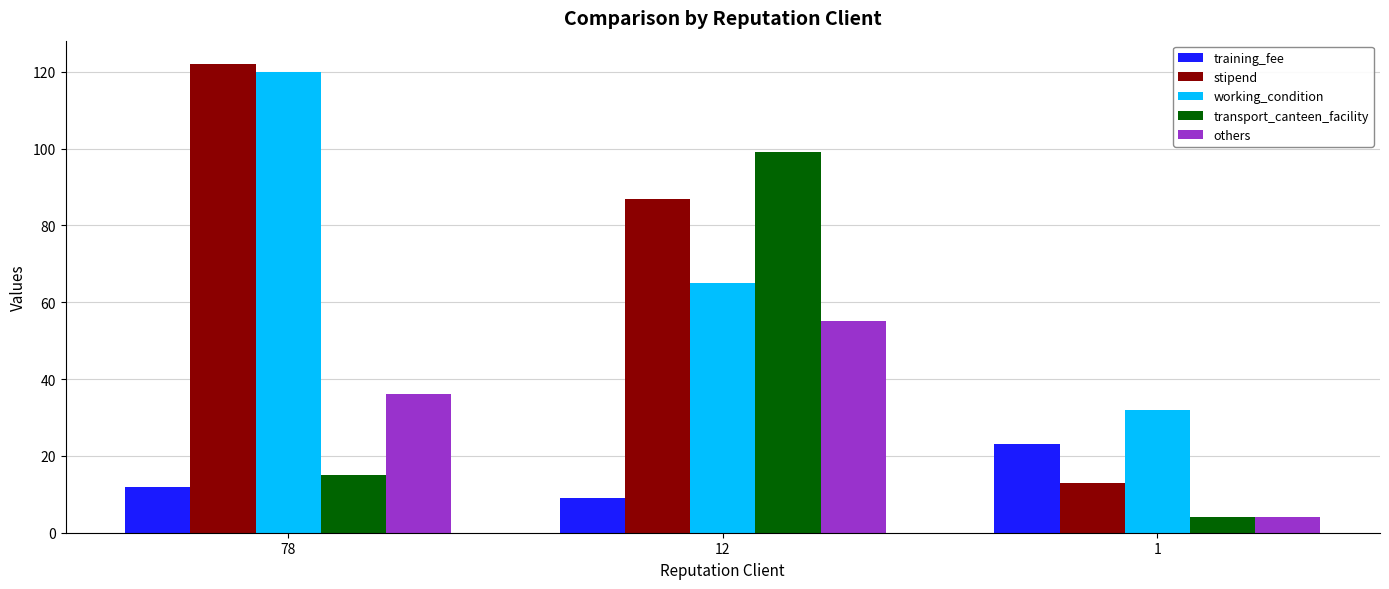

What is the difference between the maximum and minimum values in the working_condition series?

88